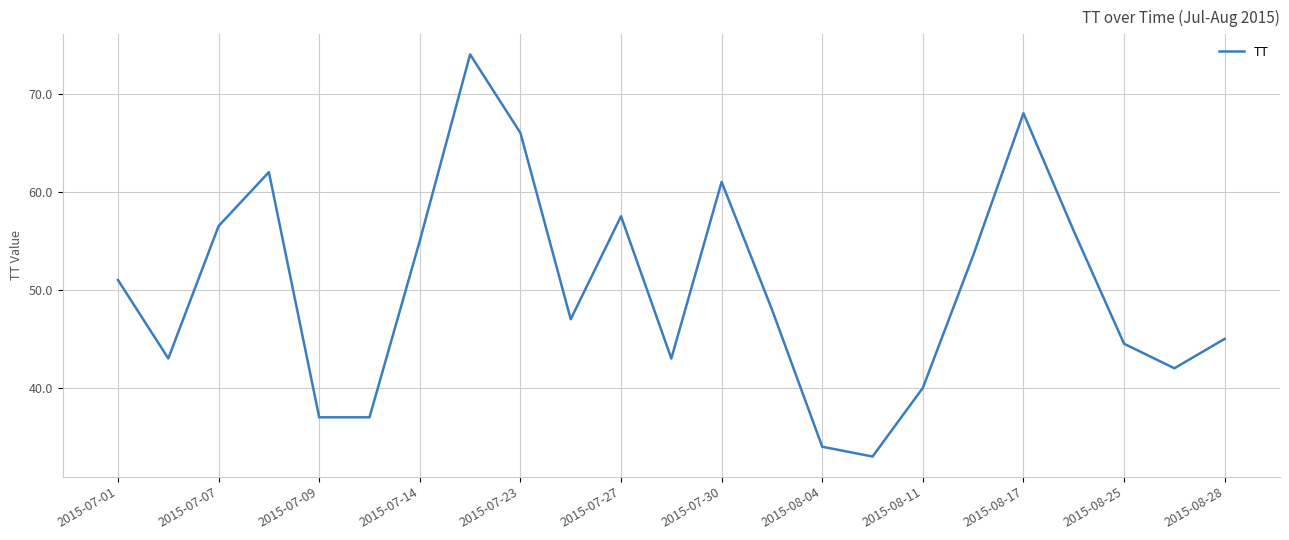

What is the smallest value displayed?

33.0